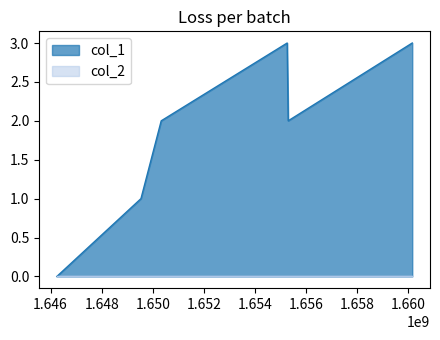

The value at 1649538497 is 1. True or false?

True